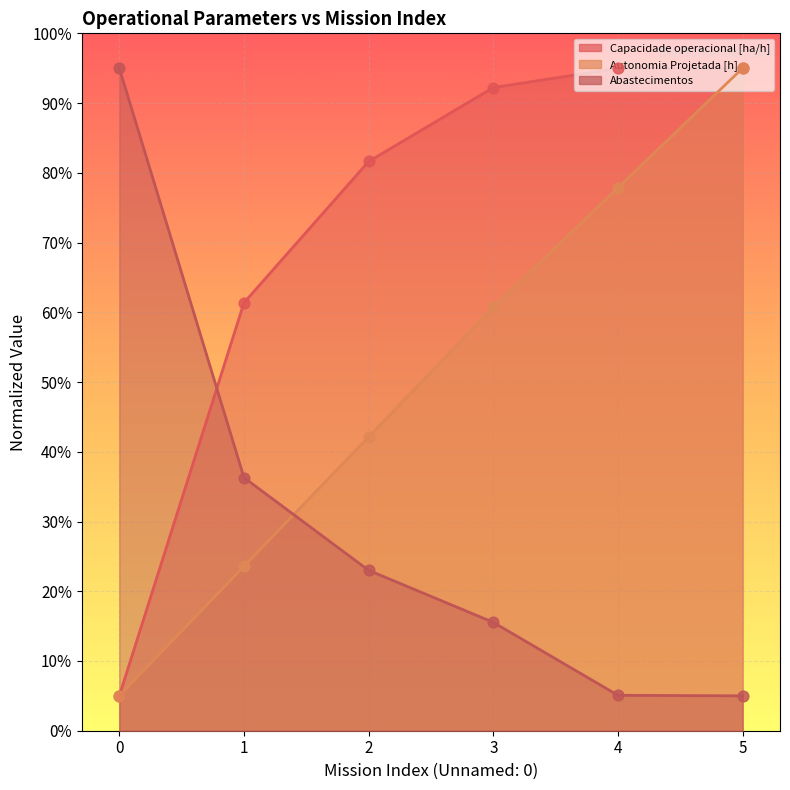

Which series has the largest Y range (max minus min)?

Capacidade operacional [ha/h]